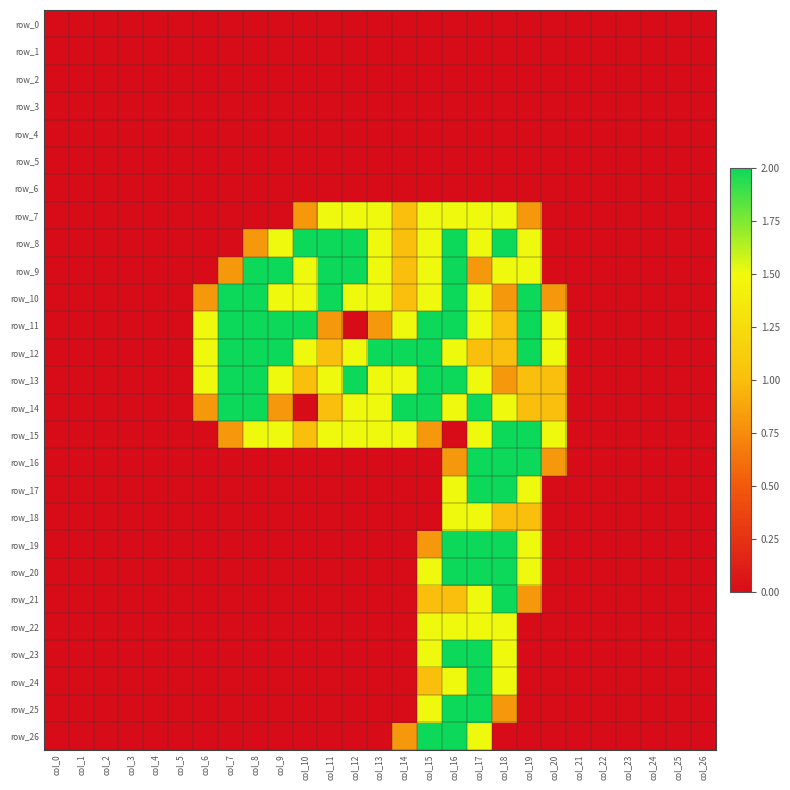

Which category has the lowest value in the row_17 series?

col_0